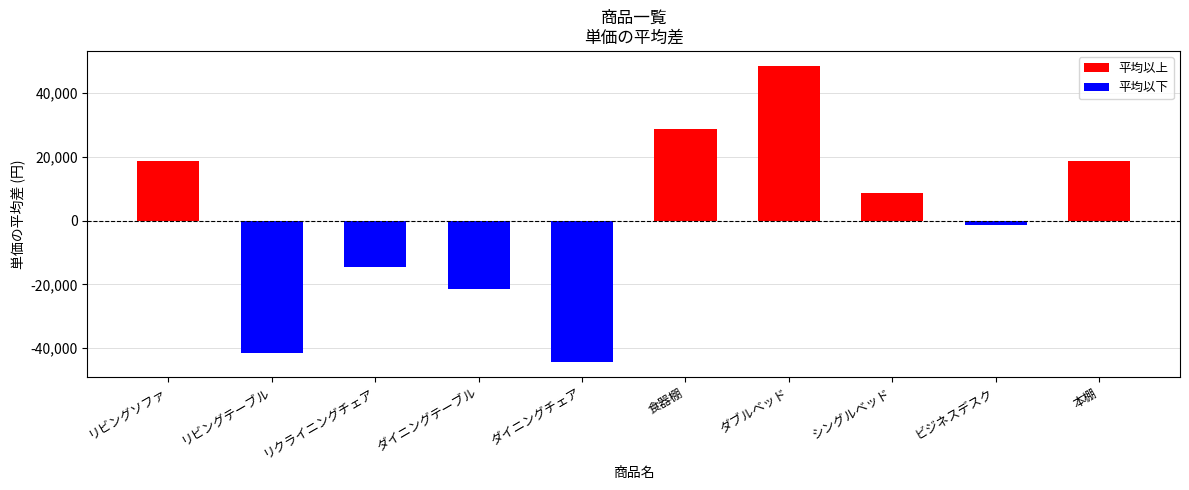

True or false: the data shows 95115 at ダイニングテーブル.

False